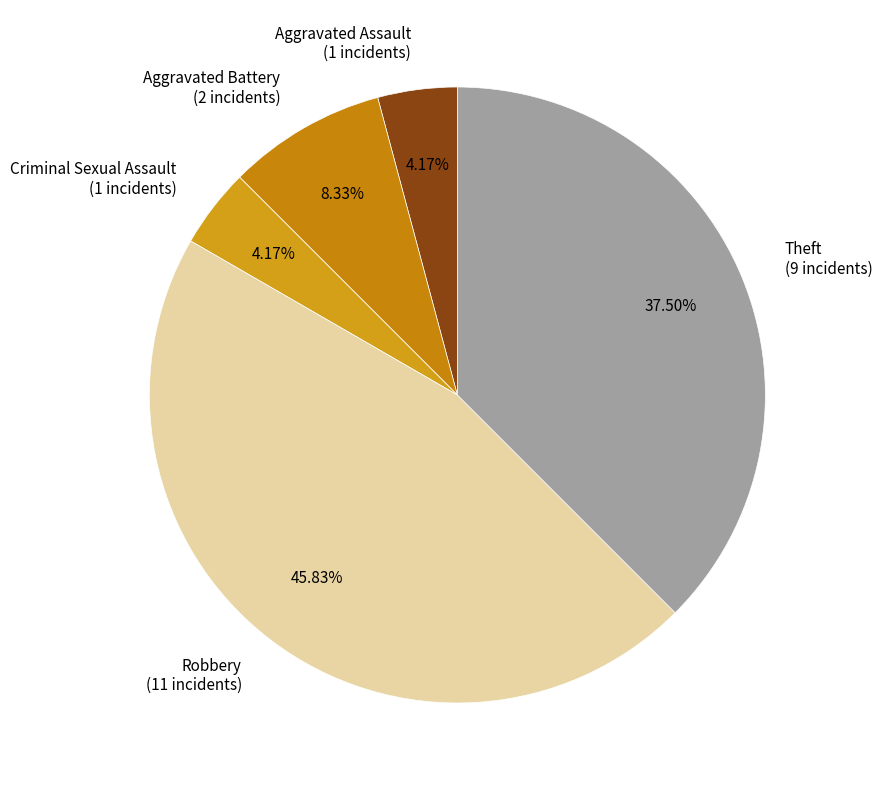

Which category has the biggest portion of the pie?

Robbery